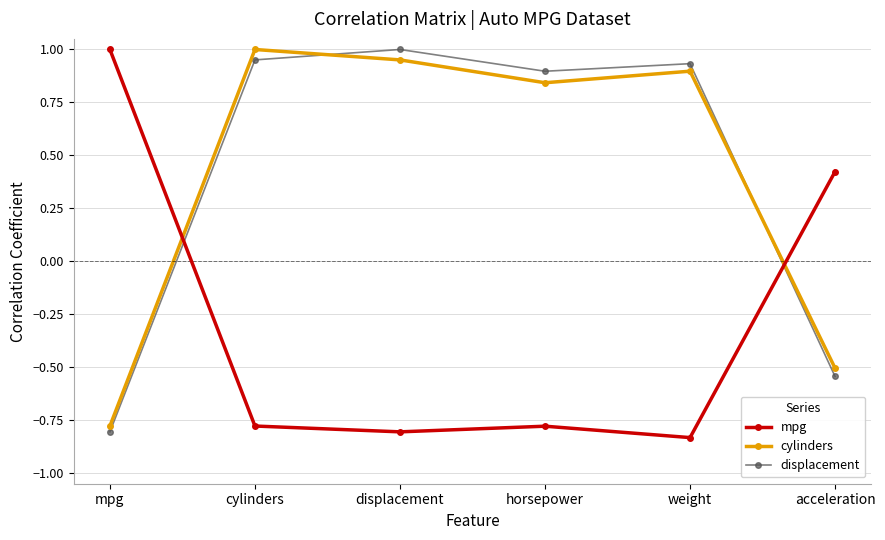

Which series has the largest range (max minus min)?

mpg